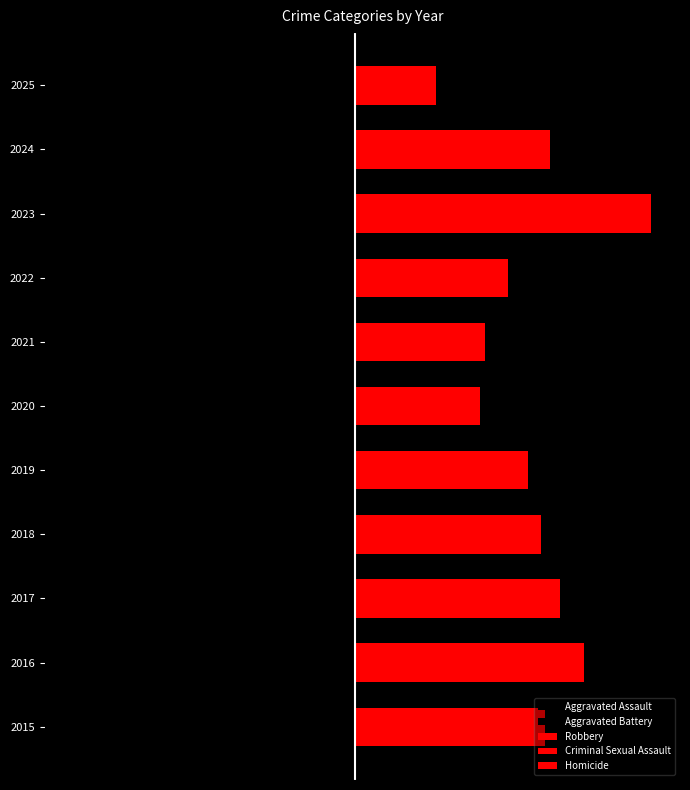

What is the difference between the Criminal Sexual Assault values at 2018 and 2024?

5